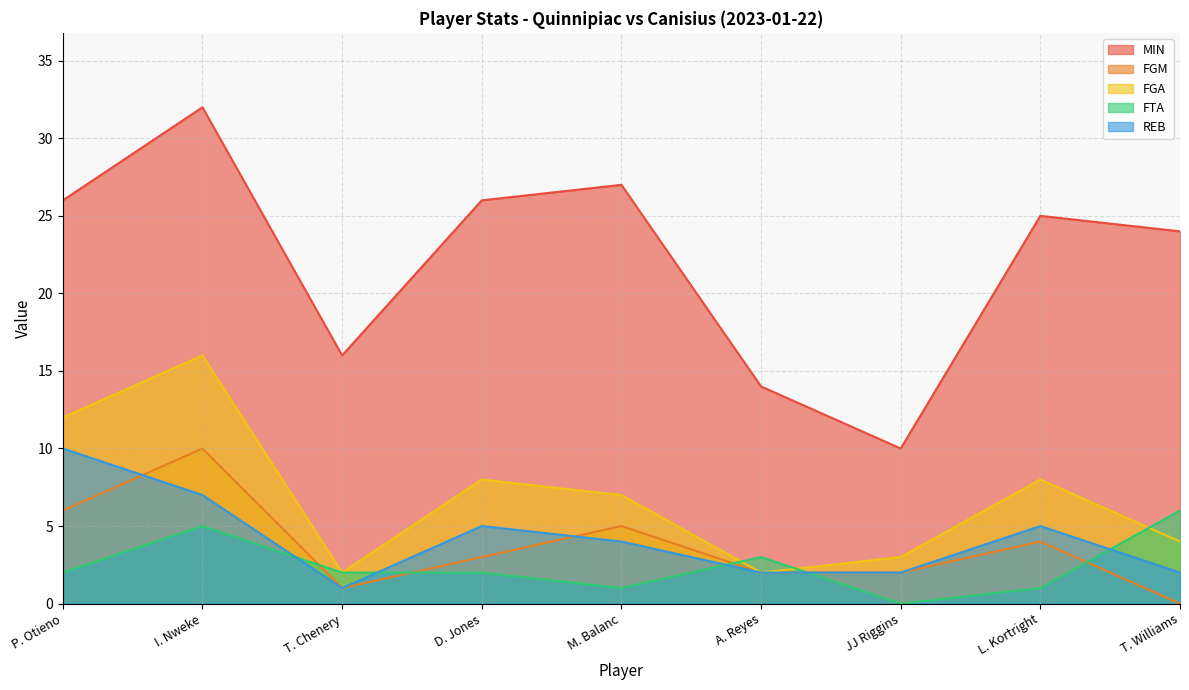

Rank the series by their maximum value, from highest to lowest.

MIN, FGA, FGM, REB, FTA